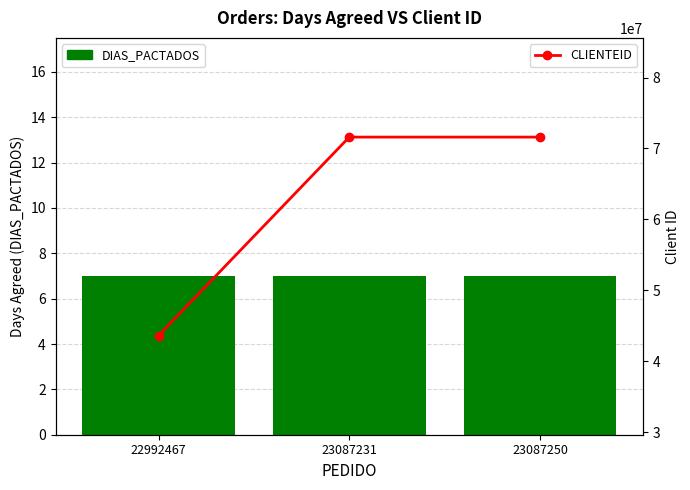

Are the bars grouped side by side (vs. stacked)?

Yes